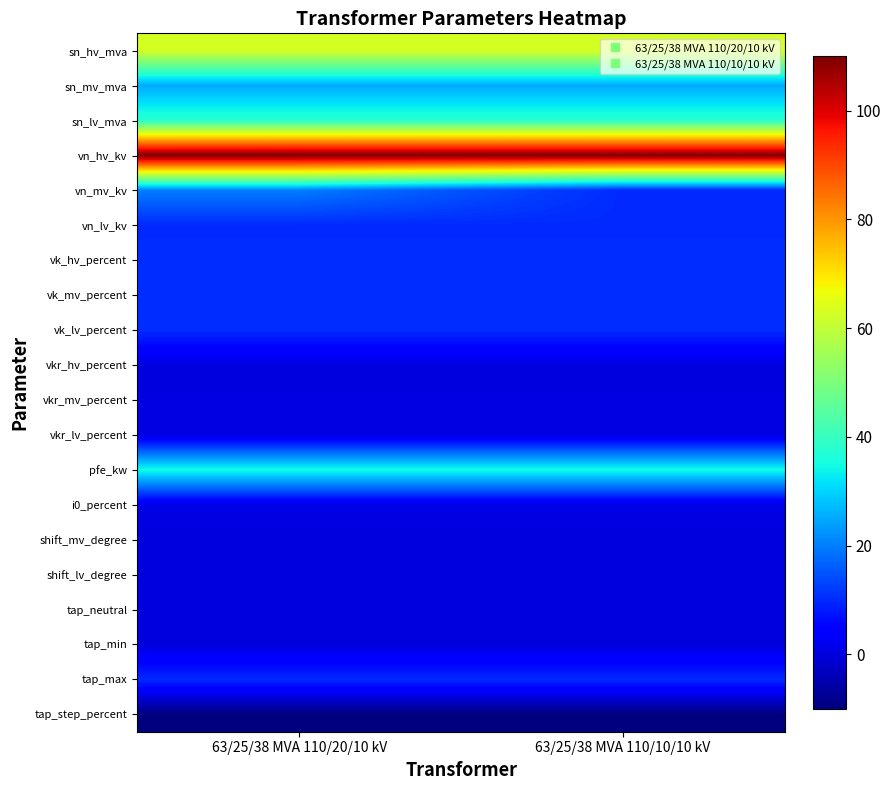

Reading left to right, list all the values displayed in this chart.

sn_hv_mva: 63/25/38 MVA 110/20/10 kV=63.0	63/25/38 MVA 110/10/10 kV=63.0
sn_mv_mva: 63/25/38 MVA 110/20/10 kV=25.0	63/25/38 MVA 110/10/10 kV=25.0
sn_lv_mva: 63/25/38 MVA 110/20/10 kV=38.0	63/25/38 MVA 110/10/10 kV=38.0
vn_hv_kv: 63/25/38 MVA 110/20/10 kV=110.0	63/25/38 MVA 110/10/10 kV=110.0
vn_mv_kv: 63/25/38 MVA 110/20/10 kV=20.0	63/25/38 MVA 110/10/10 kV=10.0
vn_lv_kv: 63/25/38 MVA 110/20/10 kV=10.0	63/25/38 MVA 110/10/10 kV=10.0
vk_hv_percent: 63/25/38 MVA 110/20/10 kV=10.4	63/25/38 MVA 110/10/10 kV=10.4
vk_mv_percent: 63/25/38 MVA 110/20/10 kV=10.4	63/25/38 MVA 110/10/10 kV=10.4
vk_lv_percent: 63/25/38 MVA 110/20/10 kV=10.4	63/25/38 MVA 110/10/10 kV=10.4
vkr_hv_percent: 63/25/38 MVA 110/20/10 kV=0.3	63/25/38 MVA 110/10/10 kV=0.3
vkr_mv_percent: 63/25/38 MVA 110/20/10 kV=0.3	63/25/38 MVA 110/10/10 kV=0.3
vkr_lv_percent: 63/25/38 MVA 110/20/10 kV=0.3	63/25/38 MVA 110/10/10 kV=0.3
pfe_kw: 63/25/38 MVA 110/20/10 kV=35.0	63/25/38 MVA 110/10/10 kV=35.0
i0_percent: 63/25/38 MVA 110/20/10 kV=0.9	63/25/38 MVA 110/10/10 kV=0.9
shift_mv_degree: 63/25/38 MVA 110/20/10 kV=0.0	63/25/38 MVA 110/10/10 kV=0.0
shift_lv_degree: 63/25/38 MVA 110/20/10 kV=0.0	63/25/38 MVA 110/10/10 kV=0.0
tap_neutral: 63/25/38 MVA 110/20/10 kV=0.0	63/25/38 MVA 110/10/10 kV=0.0
tap_min: 63/25/38 MVA 110/20/10 kV=0.0	63/25/38 MVA 110/10/10 kV=0.0
tap_max: 63/25/38 MVA 110/20/10 kV=10.0	63/25/38 MVA 110/10/10 kV=10.0
tap_step_percent: 63/25/38 MVA 110/20/10 kV=-10.0	63/25/38 MVA 110/10/10 kV=-10.0